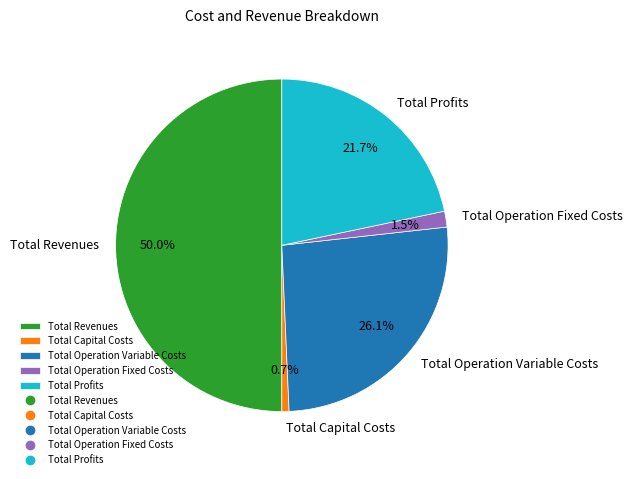

Combined, what portion of the pie is Total Revenues and Total Profits?

71.7%